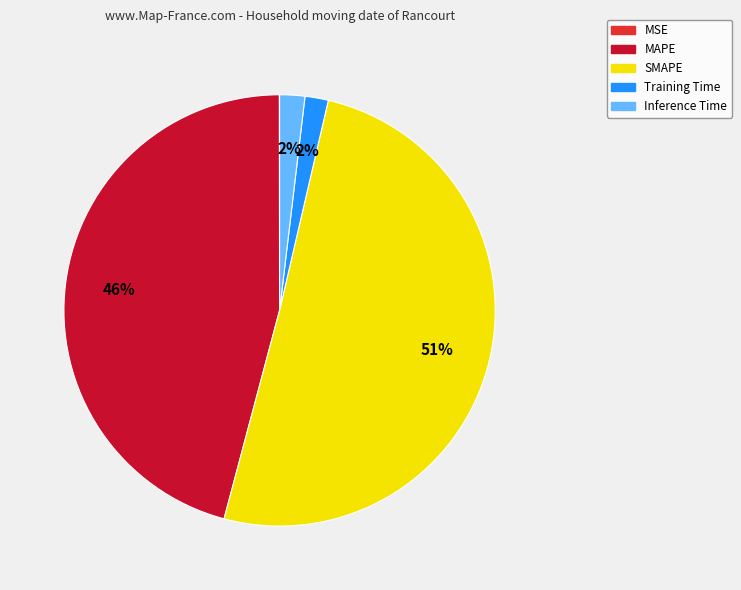

To the nearest percent, what is the difference between the SMAPE and Inference Time slice percentages?

49%